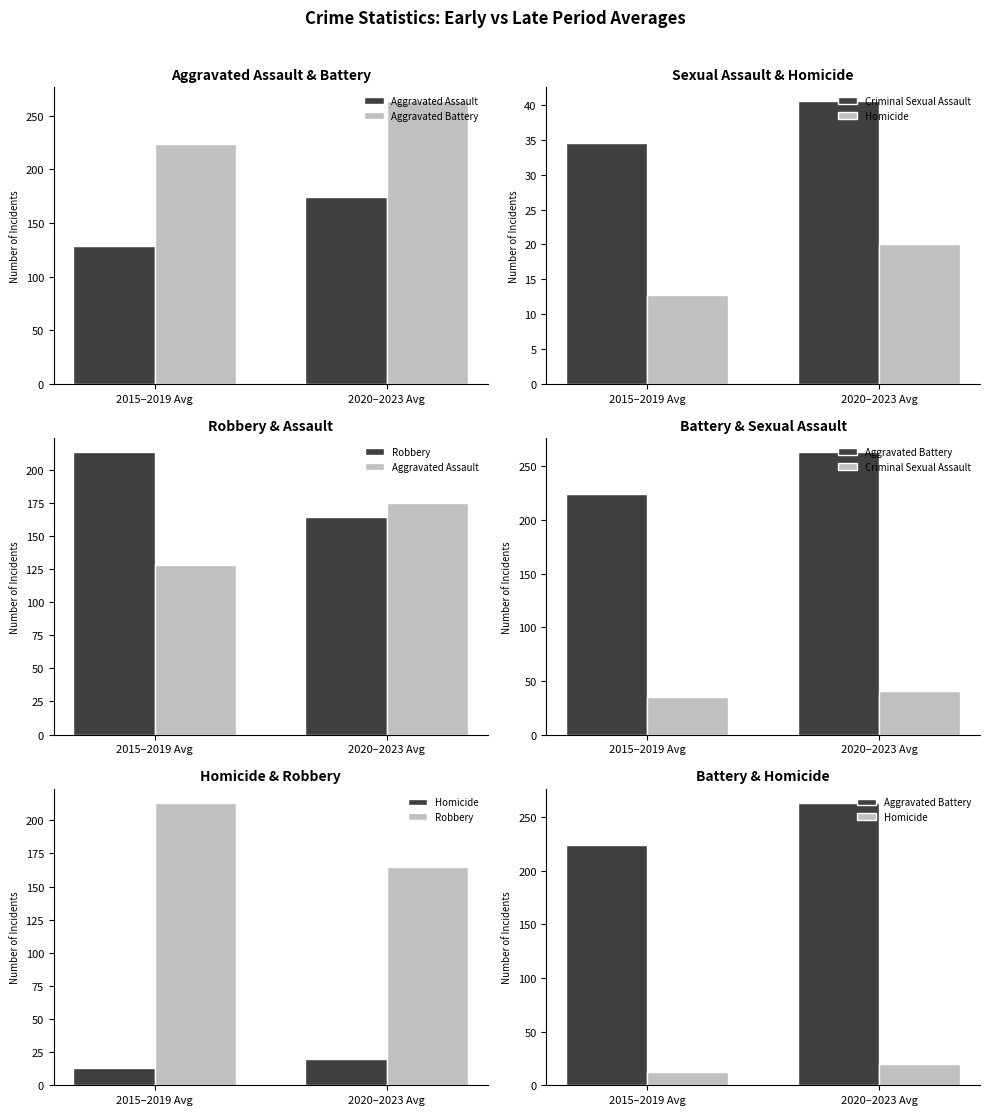

What position from the right is 2015–2019 Avg?

2